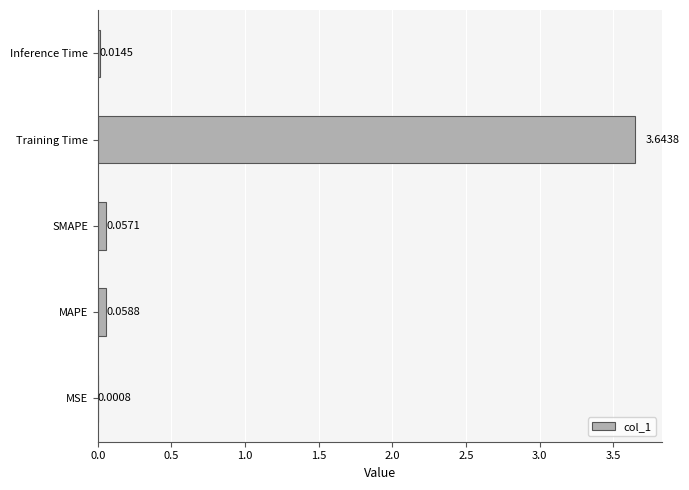

What is the sum of the values at Training Time and Inference Time?

3.7